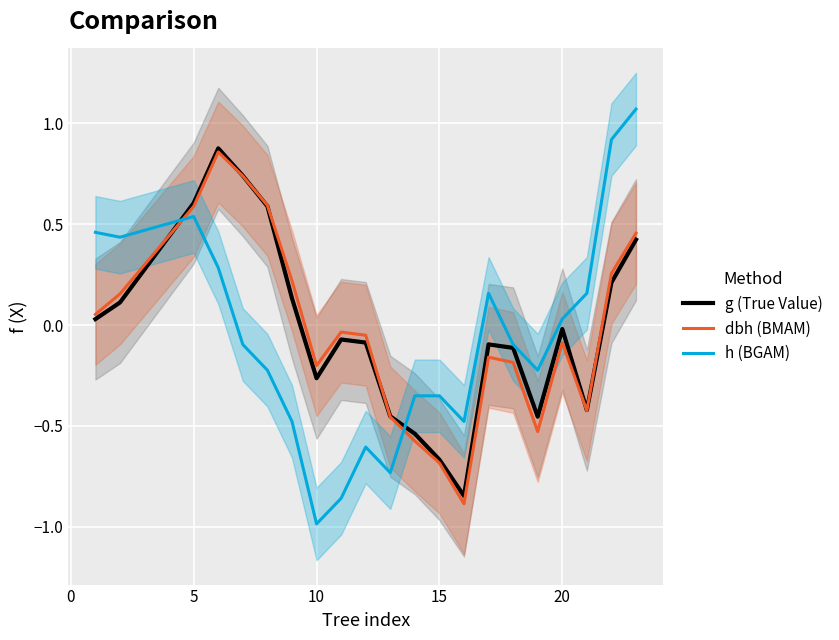

Which series has the largest total across all categories?

g (True Value)